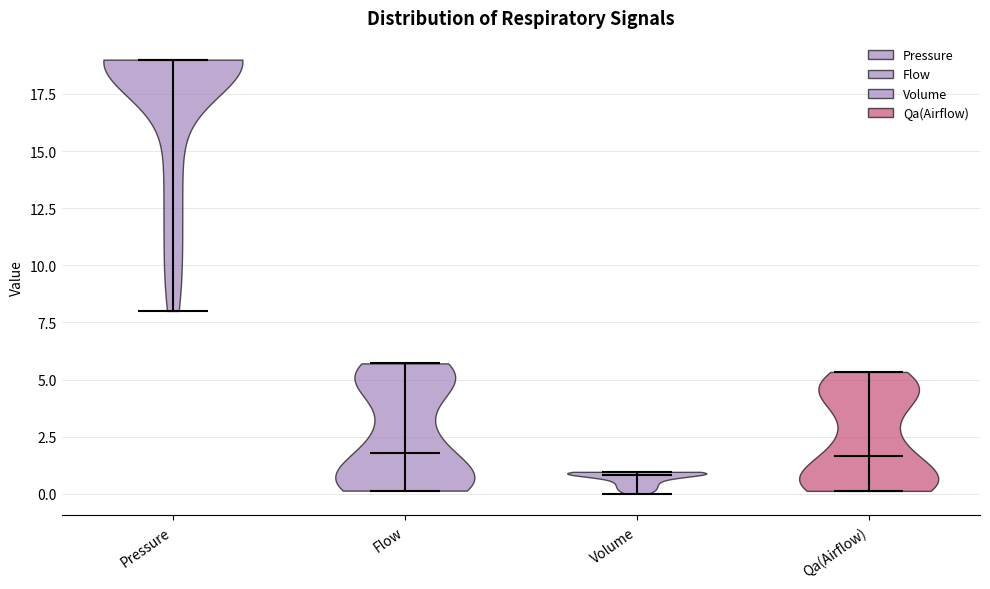

Reading left to right, read every violin against the y-axis: where its median line is, and the lowest and highest points it reaches. The values are not printed on the chart, so give them approximately, as read against the axis.

Pressure: median line 19.0, lowest point 8.0, highest point 19.0
Flow: median line 2.0, lowest point 0.0, highest point 5.5
Volume: median line 1.0, lowest point 0.0, highest point 1.0
Qa(Airflow): median line 1.5, lowest point 0.0, highest point 5.5